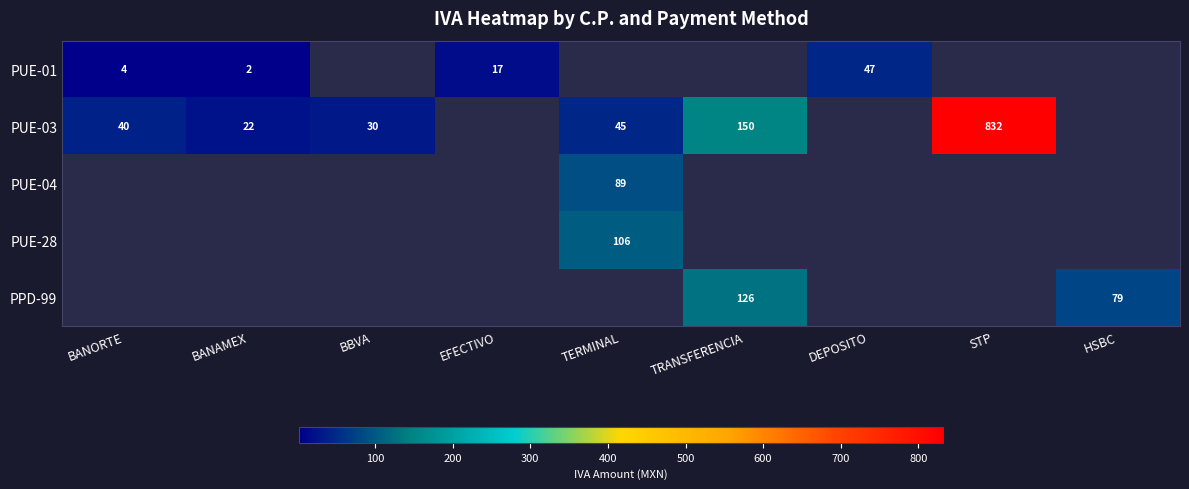

True or false: PUE-01 has a value of 6.2 at BANORTE.

False